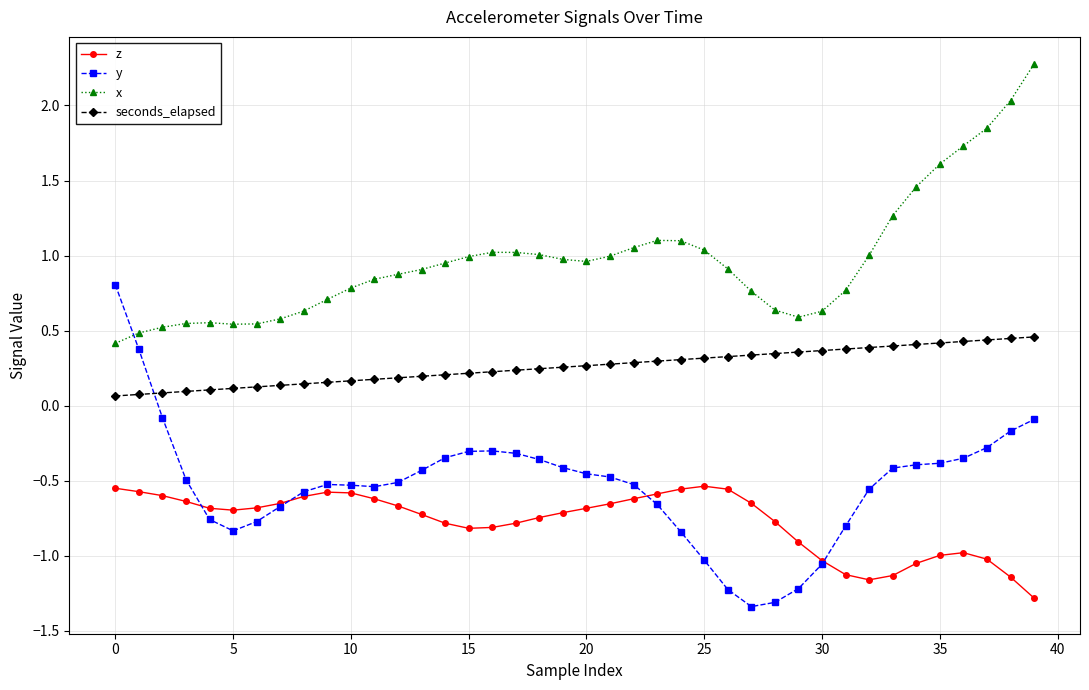

At how many categories does at least one series exceed 0?

40